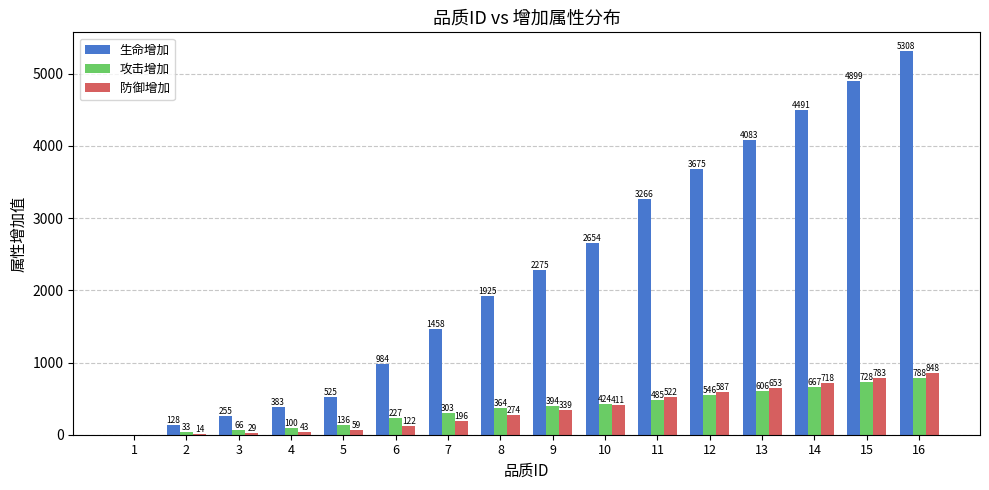

Which series changed the most between 7 and 8?

生命增加